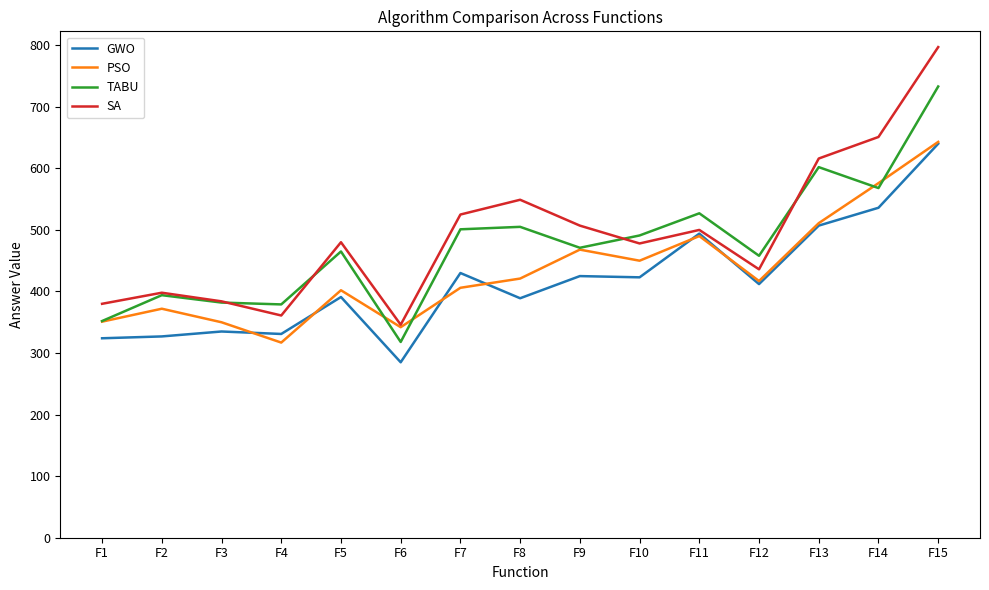

What value does the SA series have at F5, to the nearest 5?

480